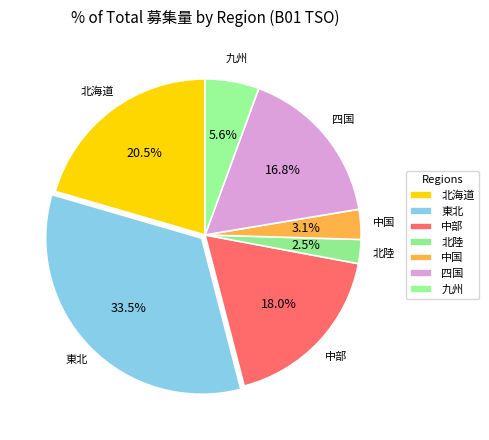

Is there any slice that represents more than half of the pie?

No